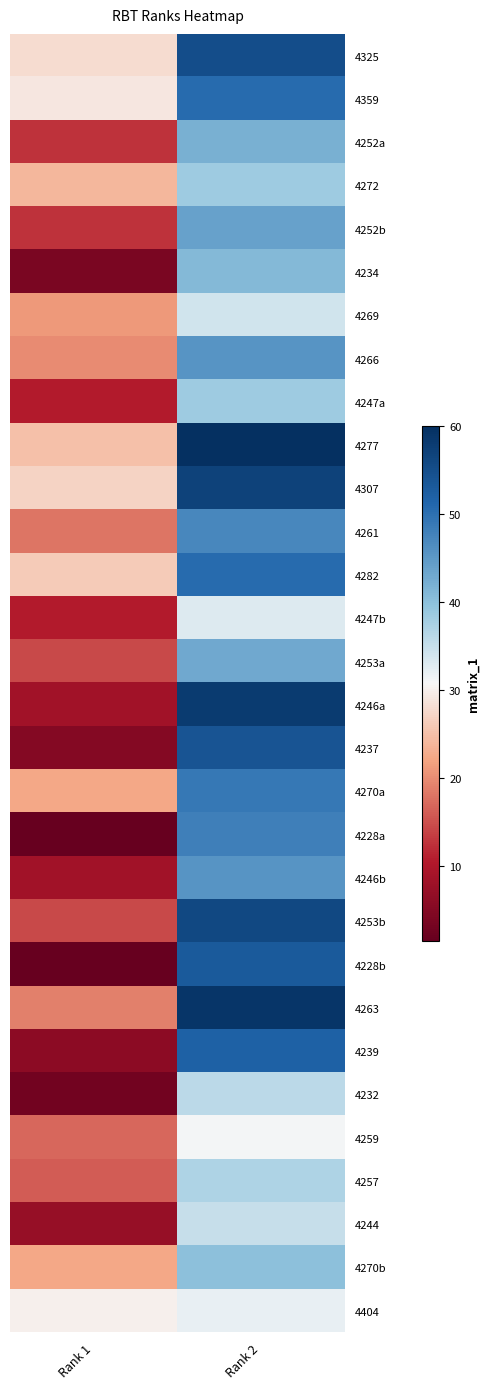

Rank the series at Rank 1 from highest to lowest value.

4404, 4359, 4325, 4307, 4282, 4277, 4272, 4270a, 4270b, 4269, 4266, 4263, 4261, 4259, 4257, 4253a, 4253b, 4252a, 4252b, 4247a, 4247b, 4246a, 4246b, 4244, 4239, 4237, 4234, 4232, 4228a, 4228b